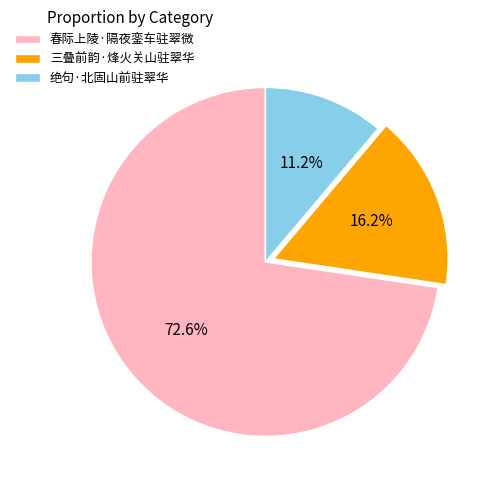

How many slices are in this pie chart?

3